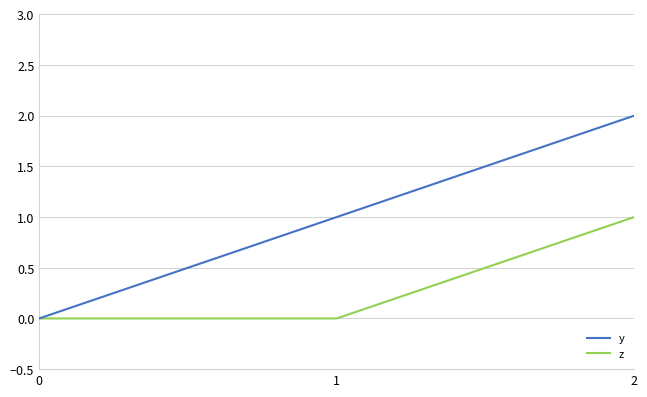

What is the difference between the maximum and minimum values in the z series?

1